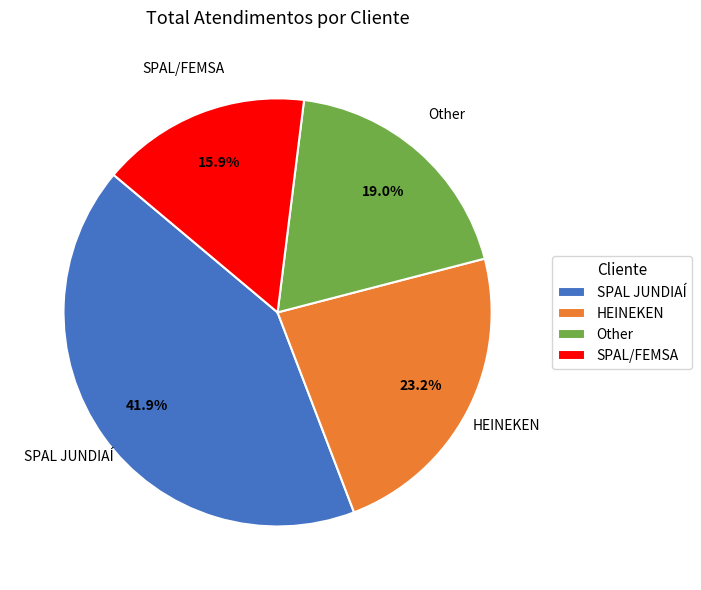

Between HEINEKEN and Other, which is larger?

HEINEKEN